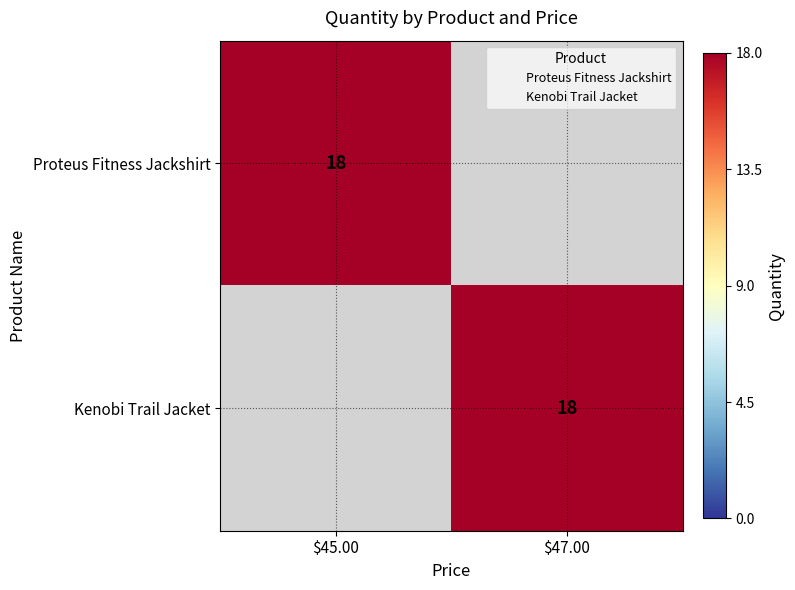

Is the value of Proteus Fitness Jackshirt at $47.00 greater than the value of Kenobi Trail Jacket at $47.00?

No